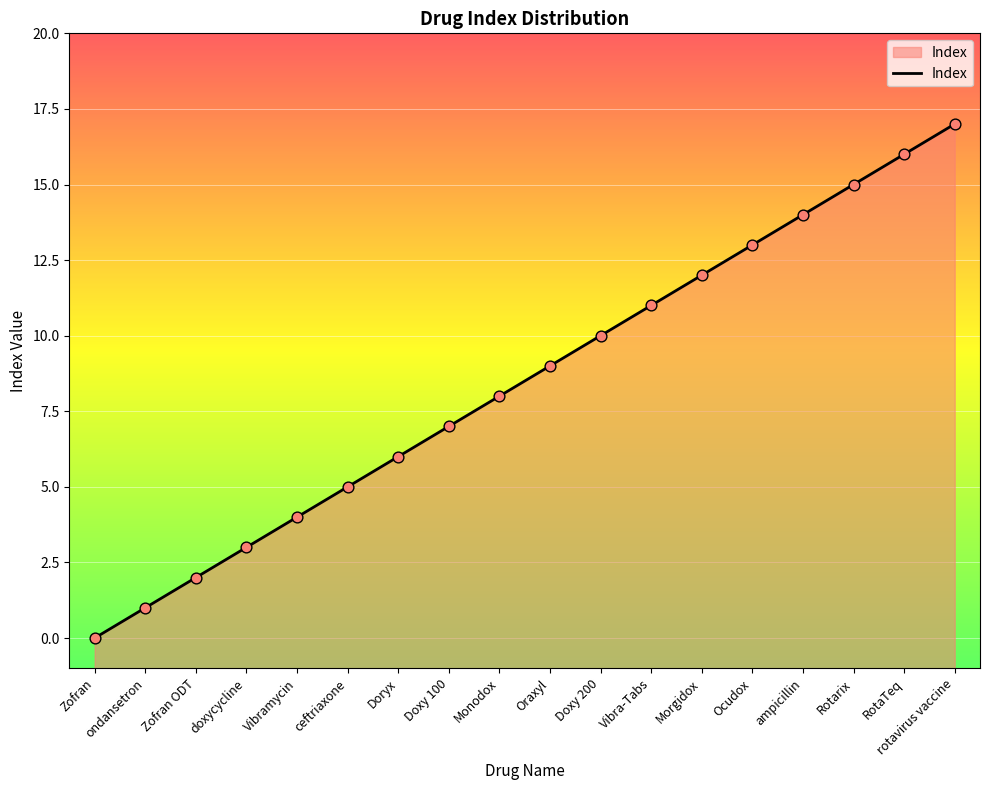

What is the change in value from doxycycline to Doxy 200?

+7